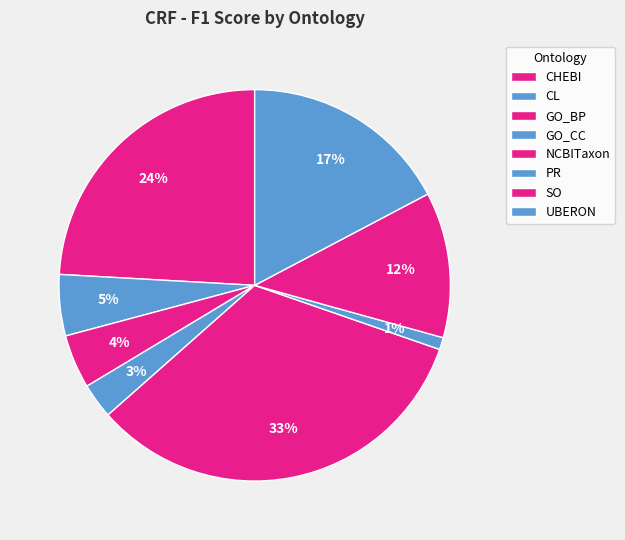

Does SO represent more than half of the total?

No